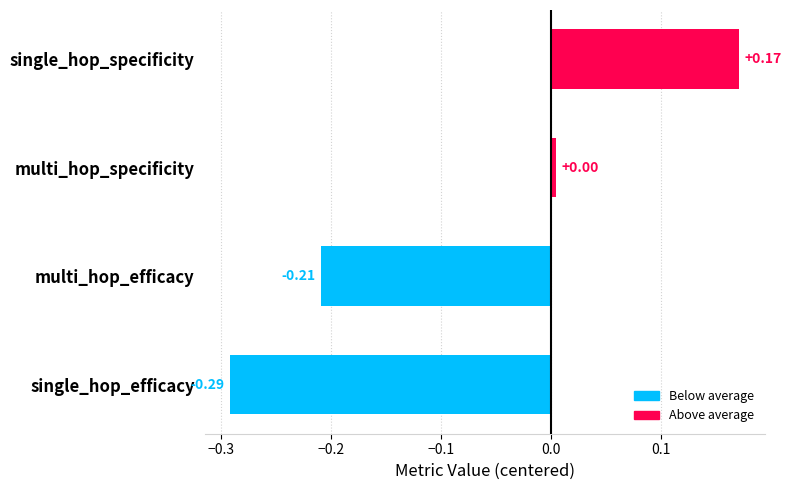

What is the change in value from single_hop_efficacy to multi_hop_specificity?

+0.3